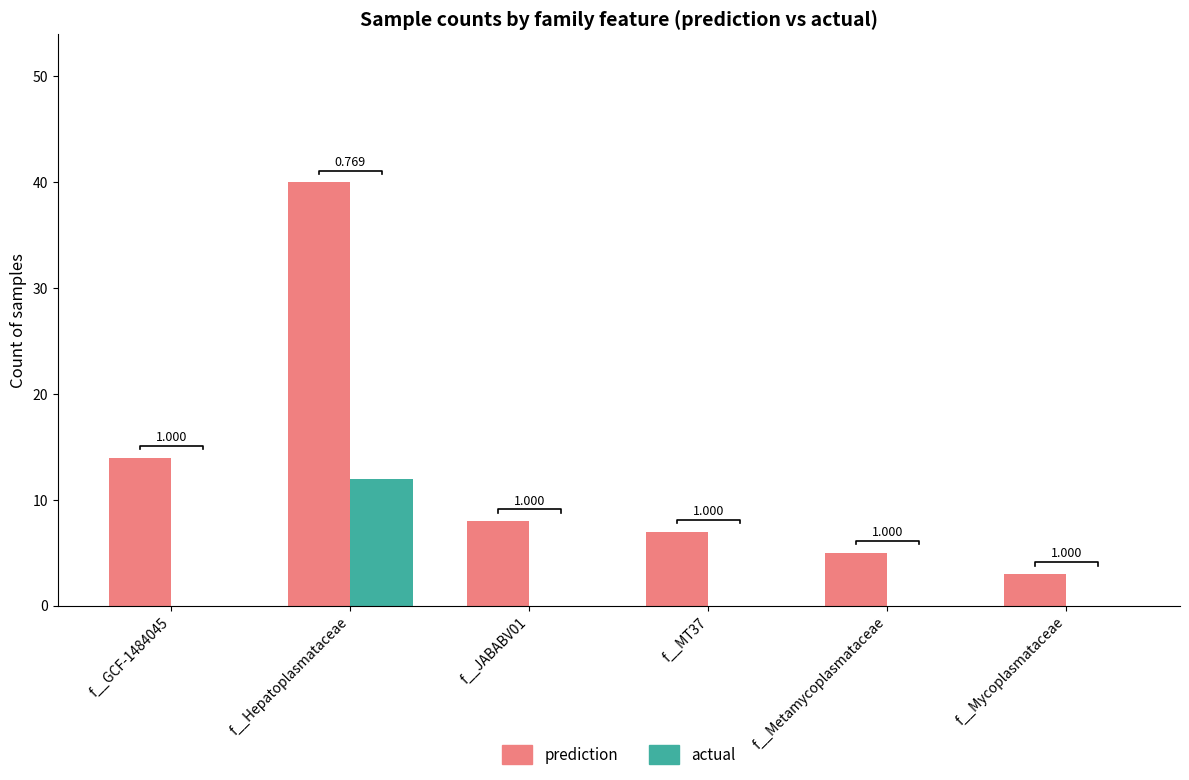

At which label does actual reach its minimum?

f__GCF-1484045